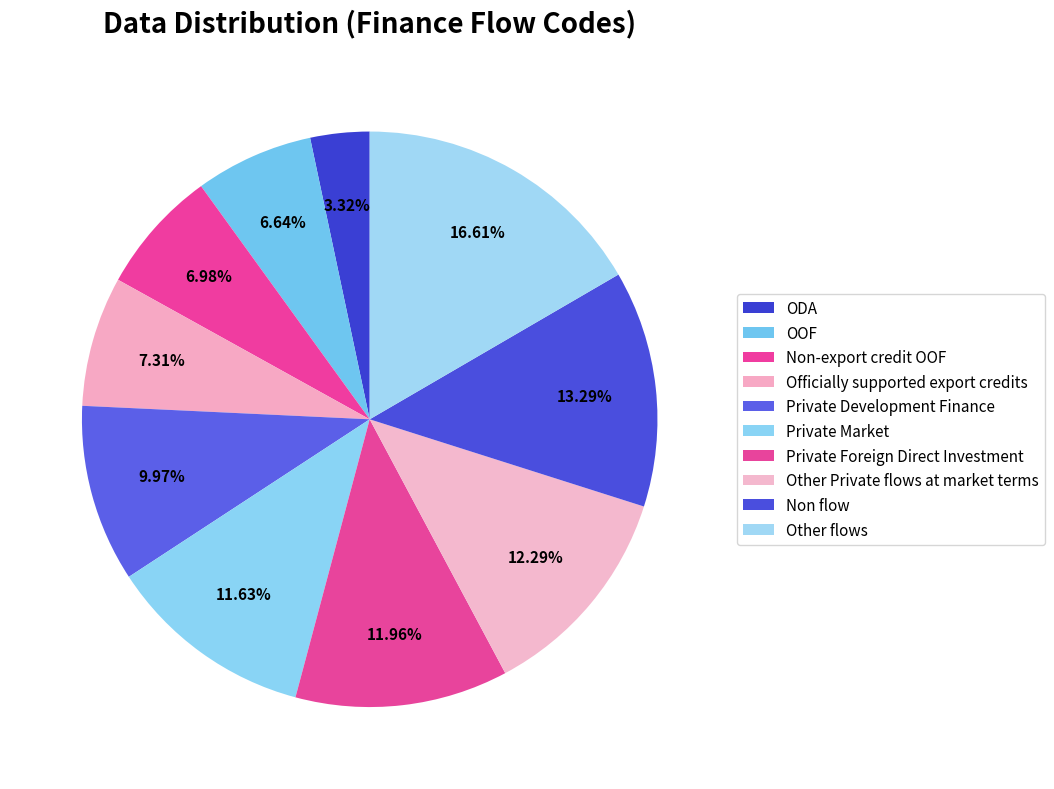

Between Other Private flows at market terms and Other flows, which is larger?

Other flows